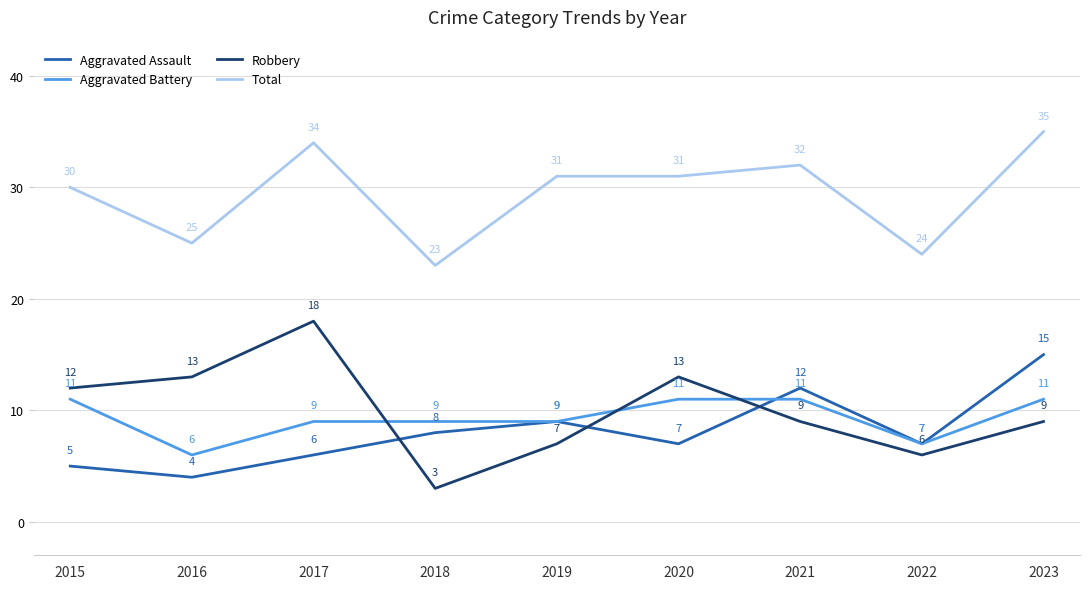

What is the difference between the highest and lowest values at 2015?

25